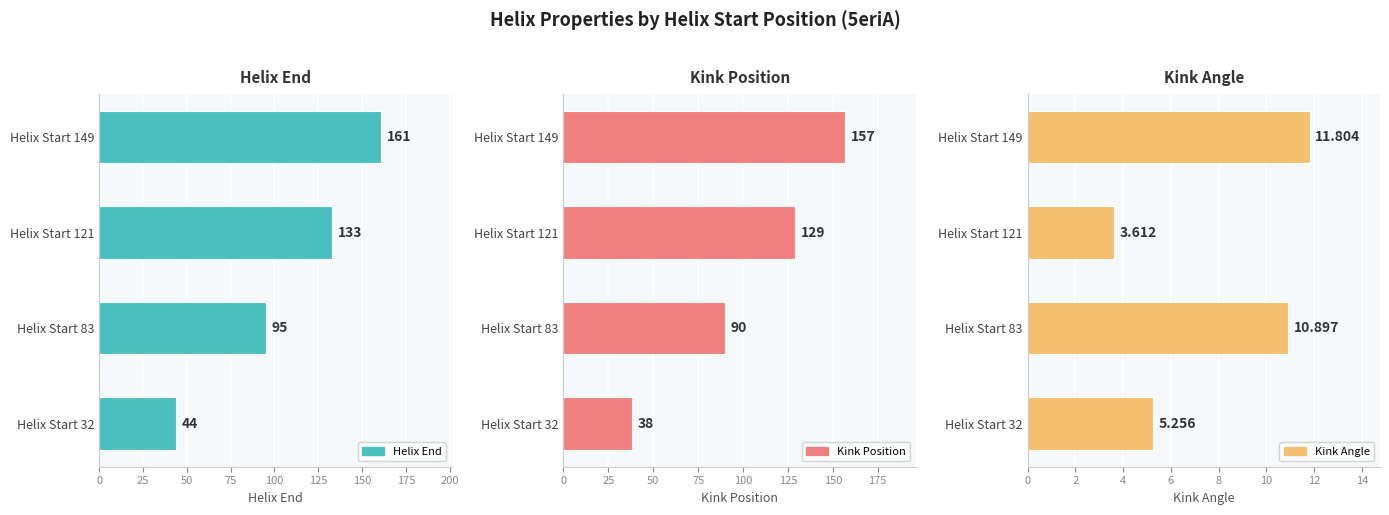

Reading right to left, transcribe all the data shown in this chart.

Helix End: 161.0	133.0	95.0	44.0
Kink Position: 157.0	129.0	90.0	38.0
Kink Angle: 11.8	3.6	10.9	5.3